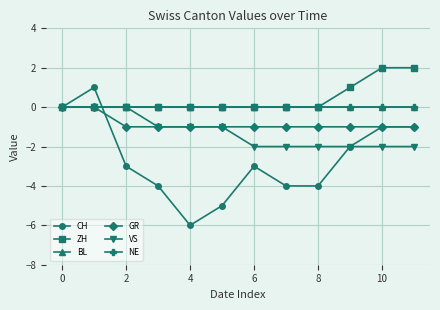

Is this an area chart (filled region under the line)?

No